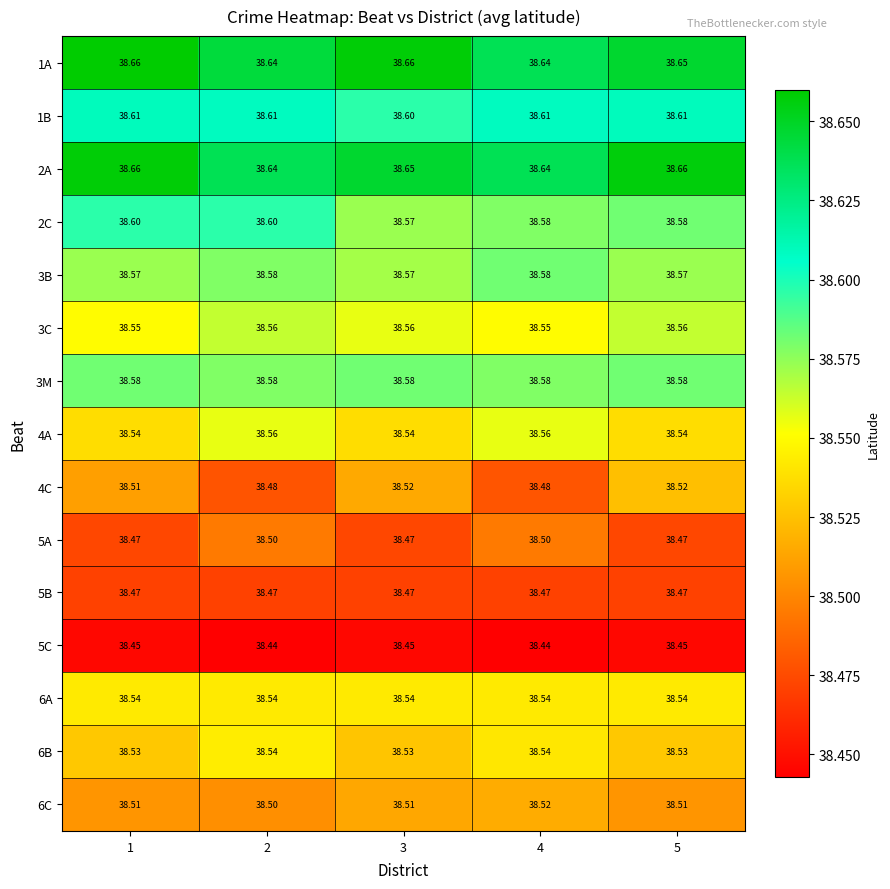

Is the value of 2A at 3 greater than the value of 3B at 1?

Yes